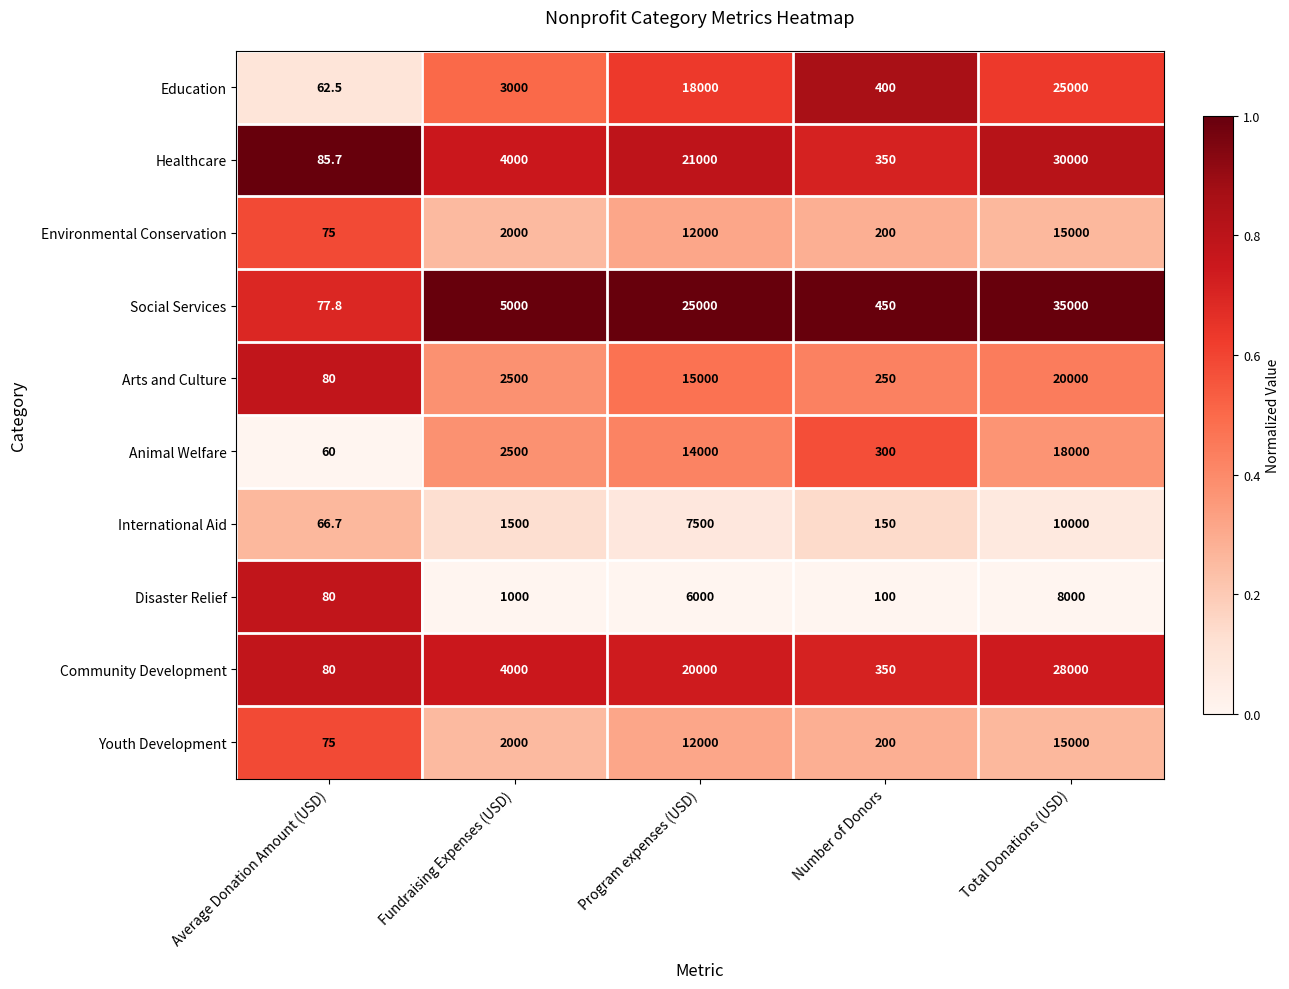

Is the value of Disaster Relief at Fundraising Expenses (USD) greater than the value of Environmental Conservation at Number of Donors?

Yes